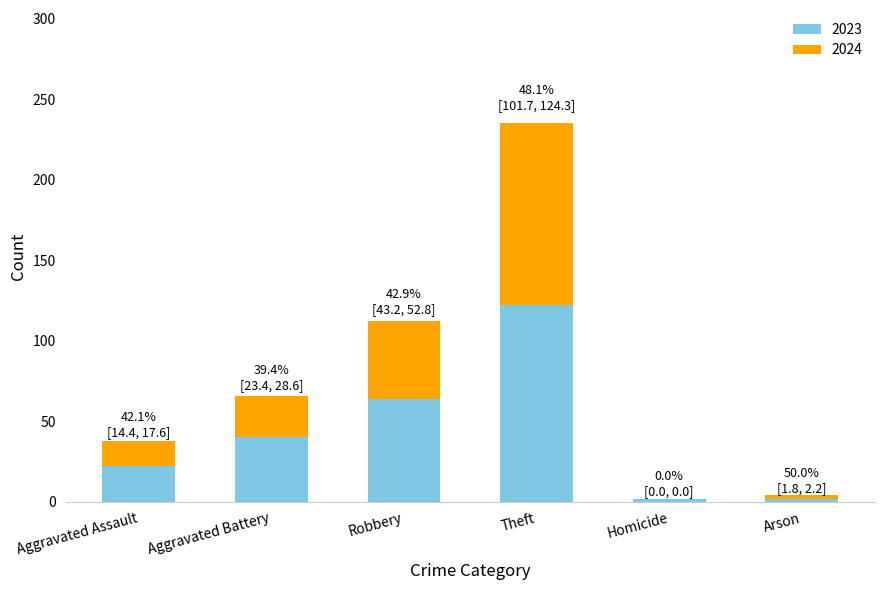

At which category is the sum across all series the highest?

Theft